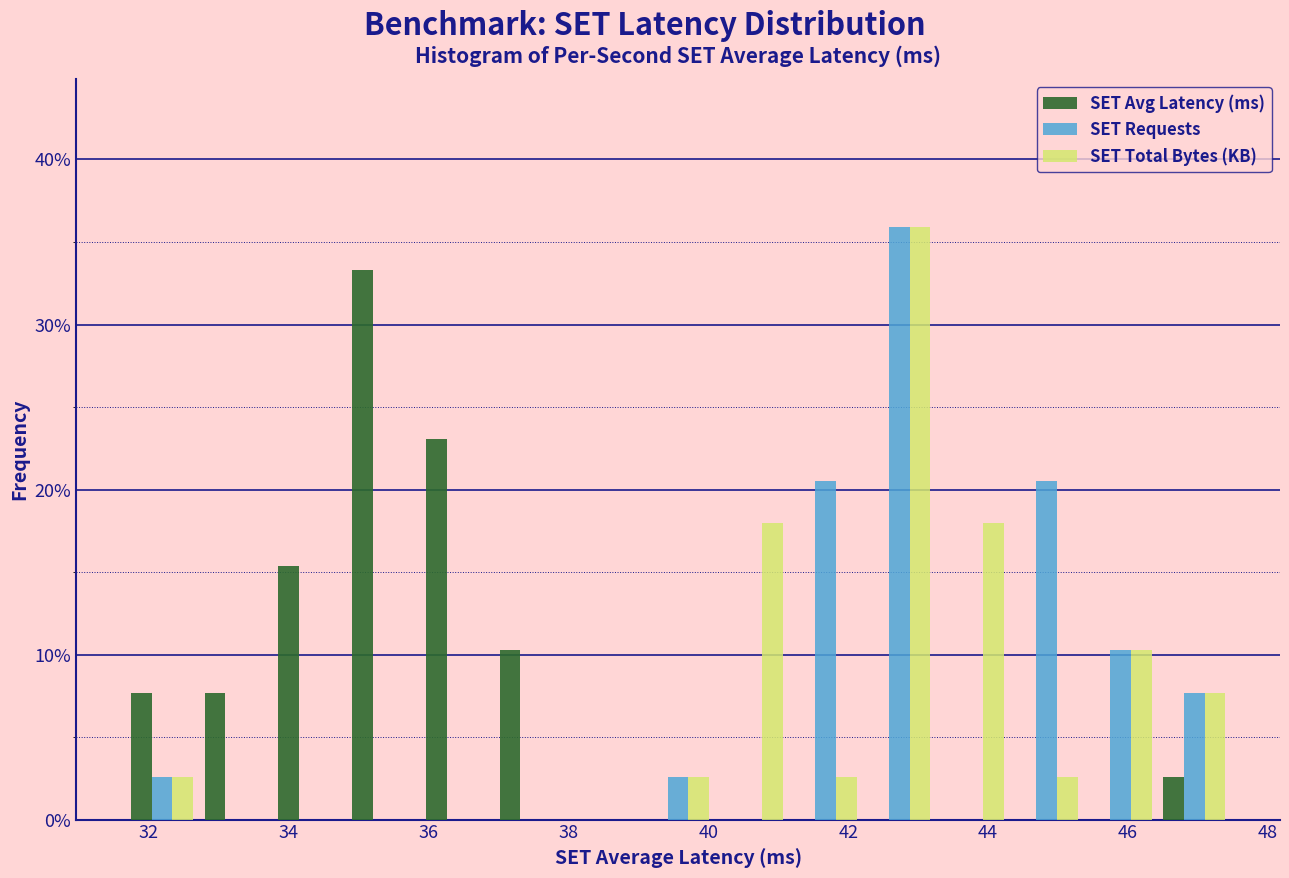

In the SET Avg Latency (ms) series, which range on the x-axis has the tallest bar?

34.8 to 35.8